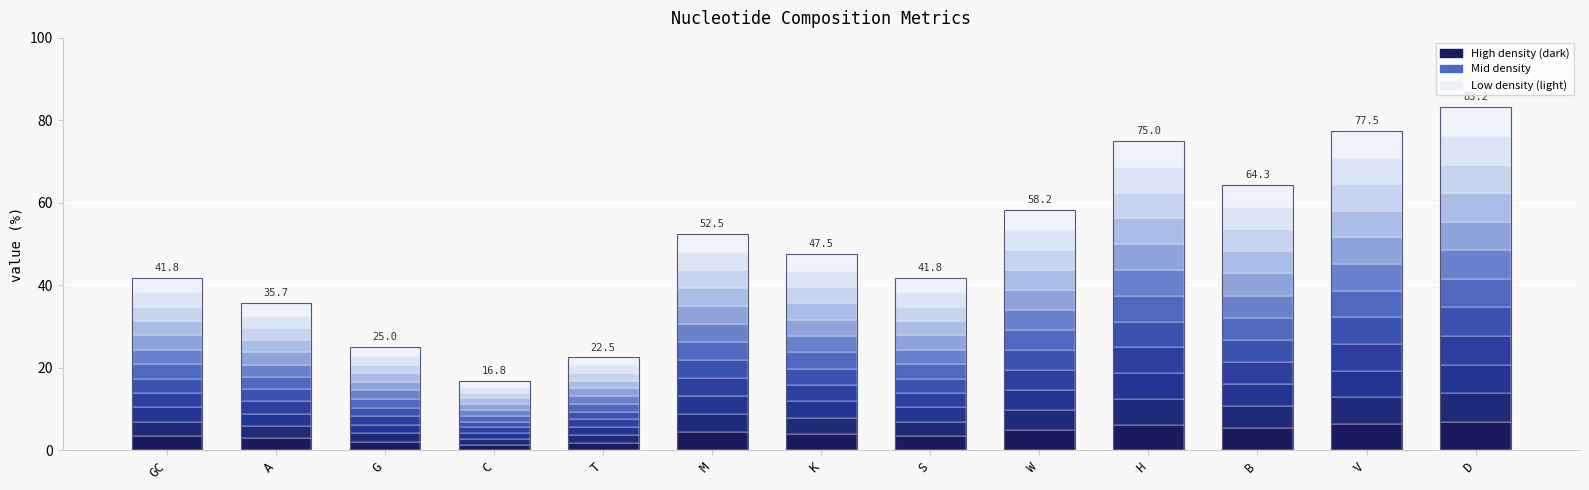

The value of layer 1 at D is 6.9. True or false?

True